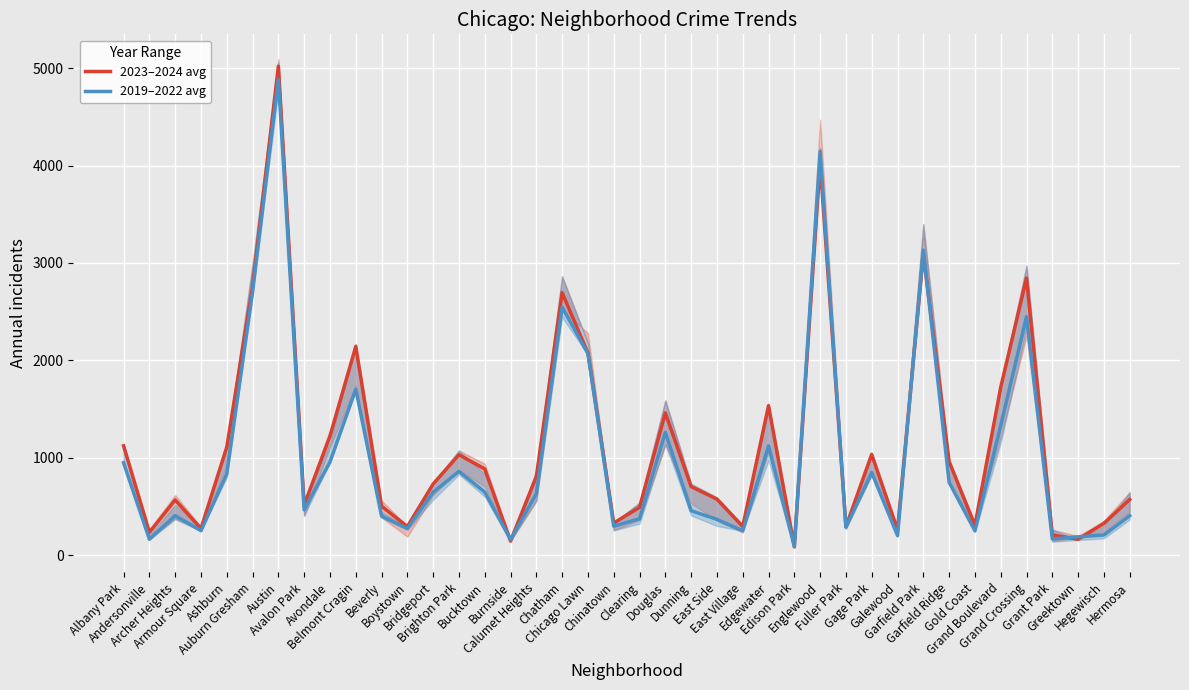

Which series has the widest spread of values?

2023–2024 avg